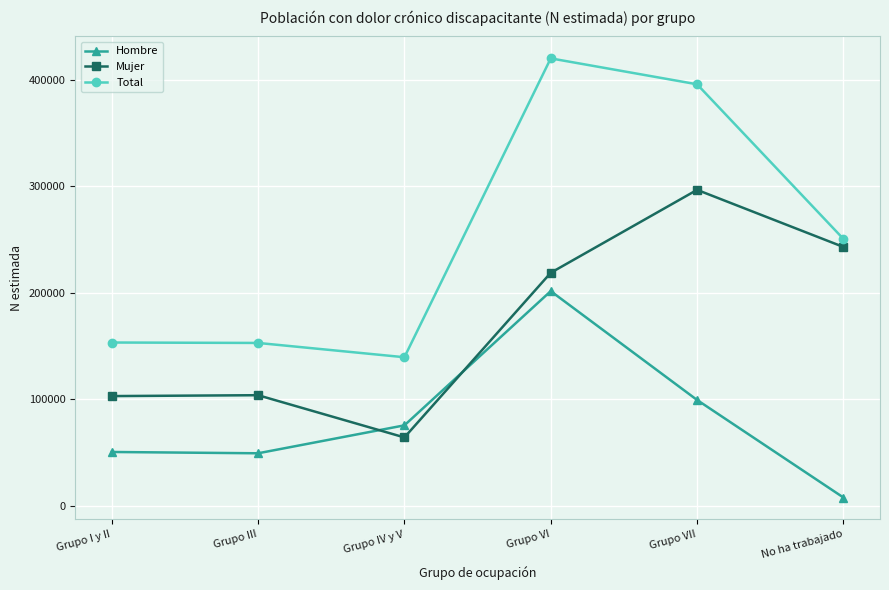

List the series in order of their peak value, lowest first.

Hombre, Mujer, Total